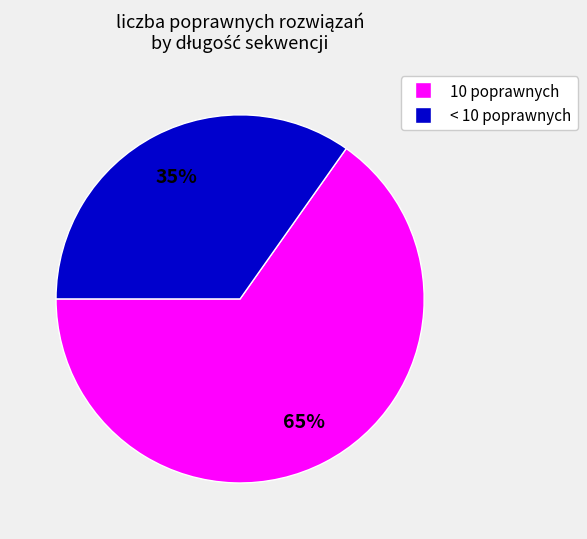

To the nearest percent, what is the difference between the largest and smallest slice percentages?

30%